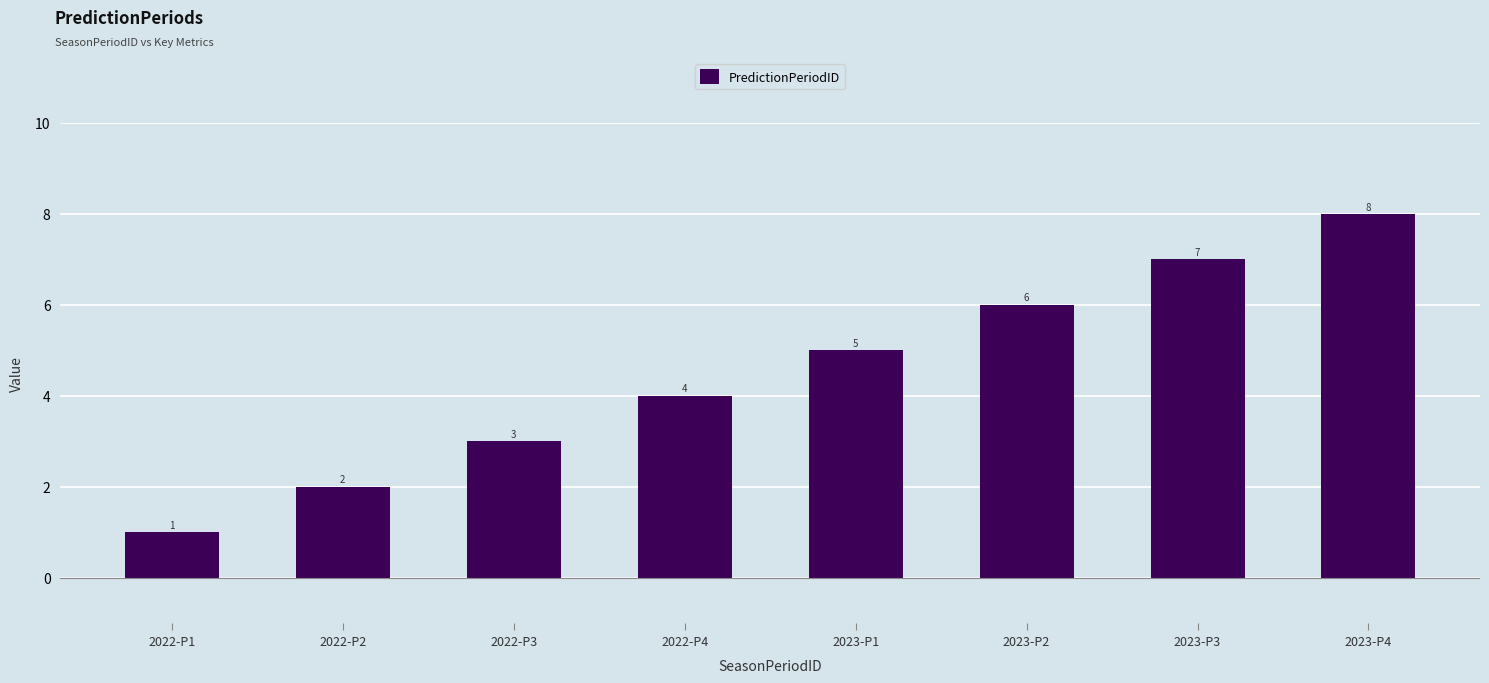

What is the label of the 7th bar from the right?

2022-P2